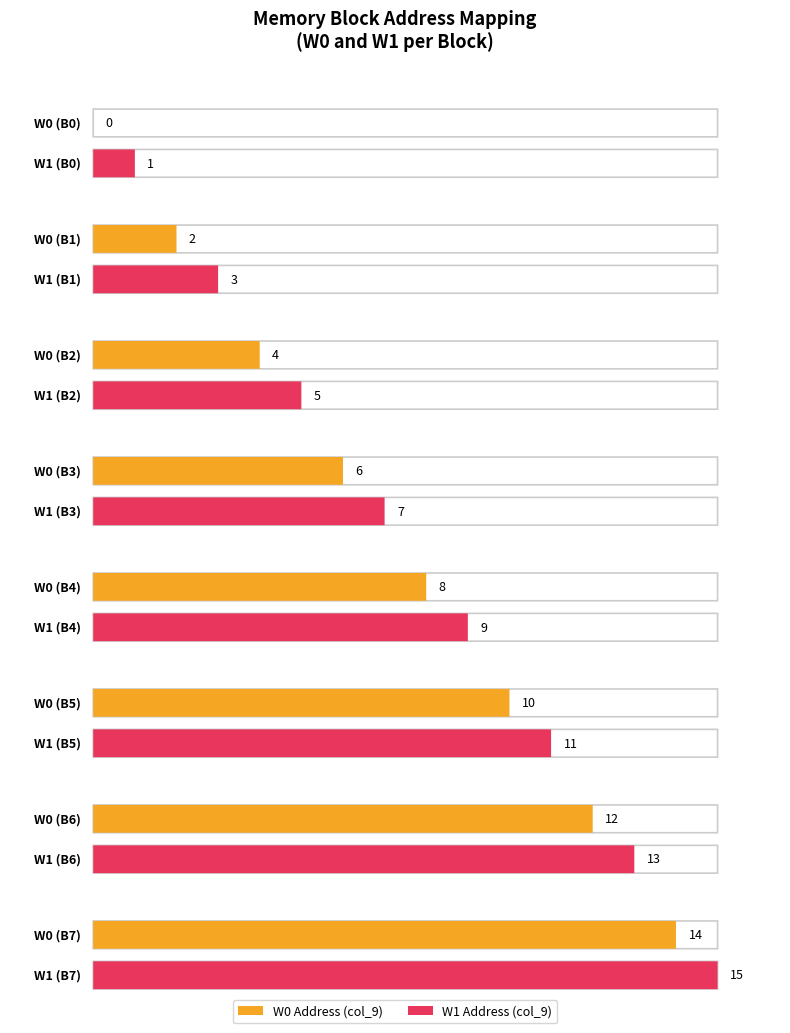

Reading right to left, what are all the values shown in this chart?

W0: 14	12	10	8	6	4	2	0
W1: 15	13	11	9	7	5	3	1